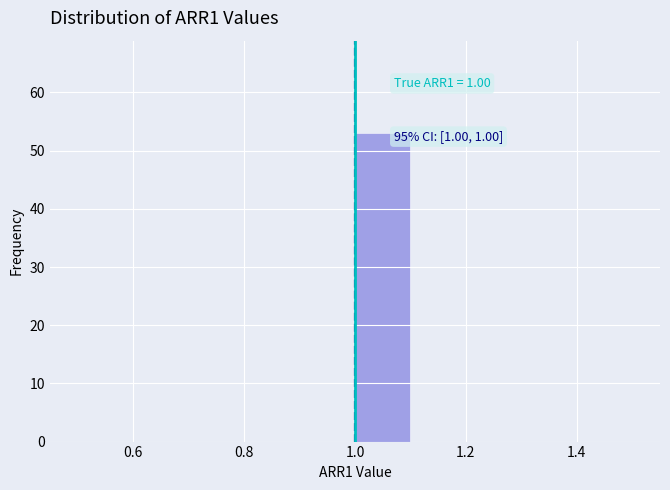

Which range on the x-axis has the tallest bar?

1.0 to 1.1